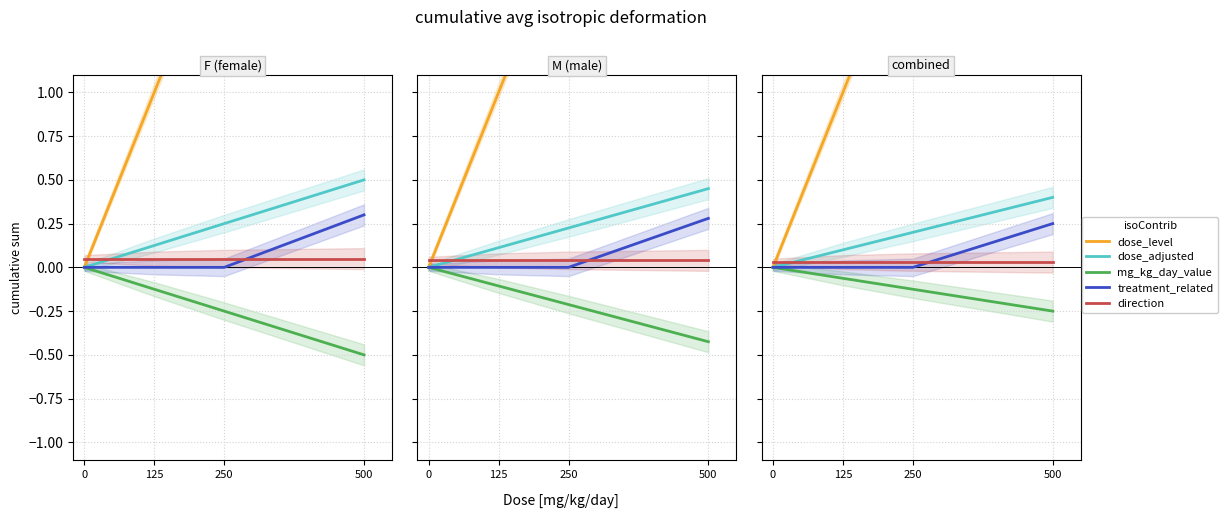

Reading left to right, extract all data points from this chart.

dose_level: 0.0	1.0	2.0	3.0
dose_adjusted: 0.0	0.1	0.2	0.4
mg_kg_day_value: -0.0	-0.1	-0.1	-0.2
treatment_related: 0.0	0.0	0.0	0.2
direction: 0.0	0.0	0.0	0.0